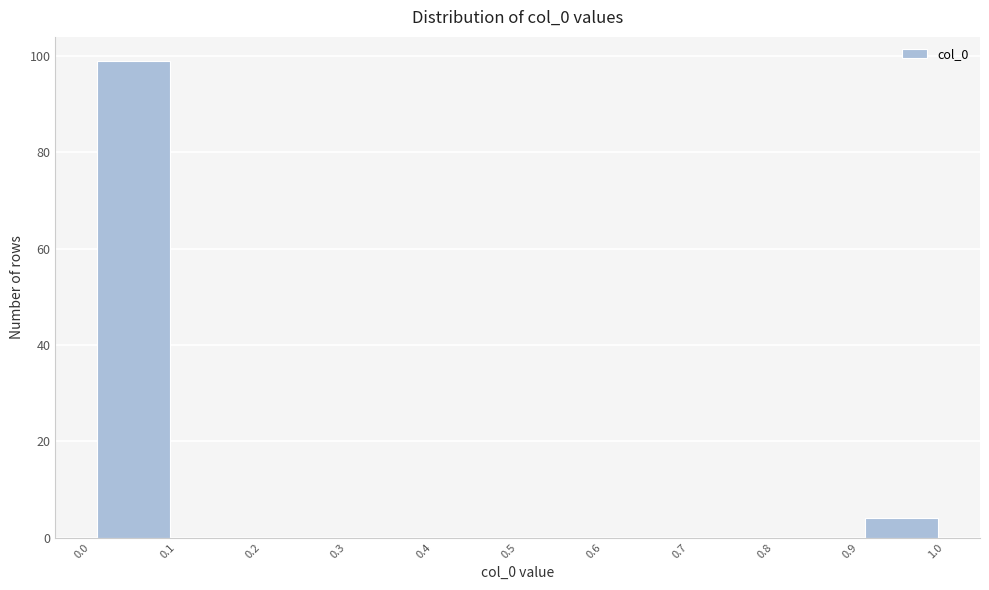

Reading left to right, transcribe this chart: for each bar, give the range it covers on the x-axis and its height. The values are not printed on the chart, so give them approximately, as read against the axis.

0.0 to 0.1: 100
0.1 to 0.2: 0
0.2 to 0.3: 0
0.3 to 0.4: 0
0.4 to 0.5: 0
0.5 to 0.6: 0
0.6 to 0.7: 0
0.7 to 0.8: 0
0.8 to 0.9: 0
0.9 to 1.0: 4